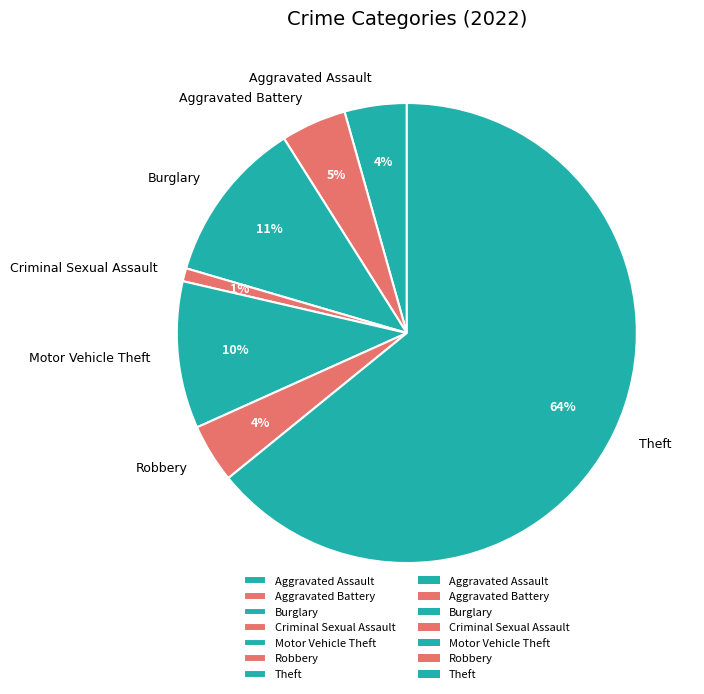

What is the smallest slice in the pie chart?

Criminal Sexual Assault